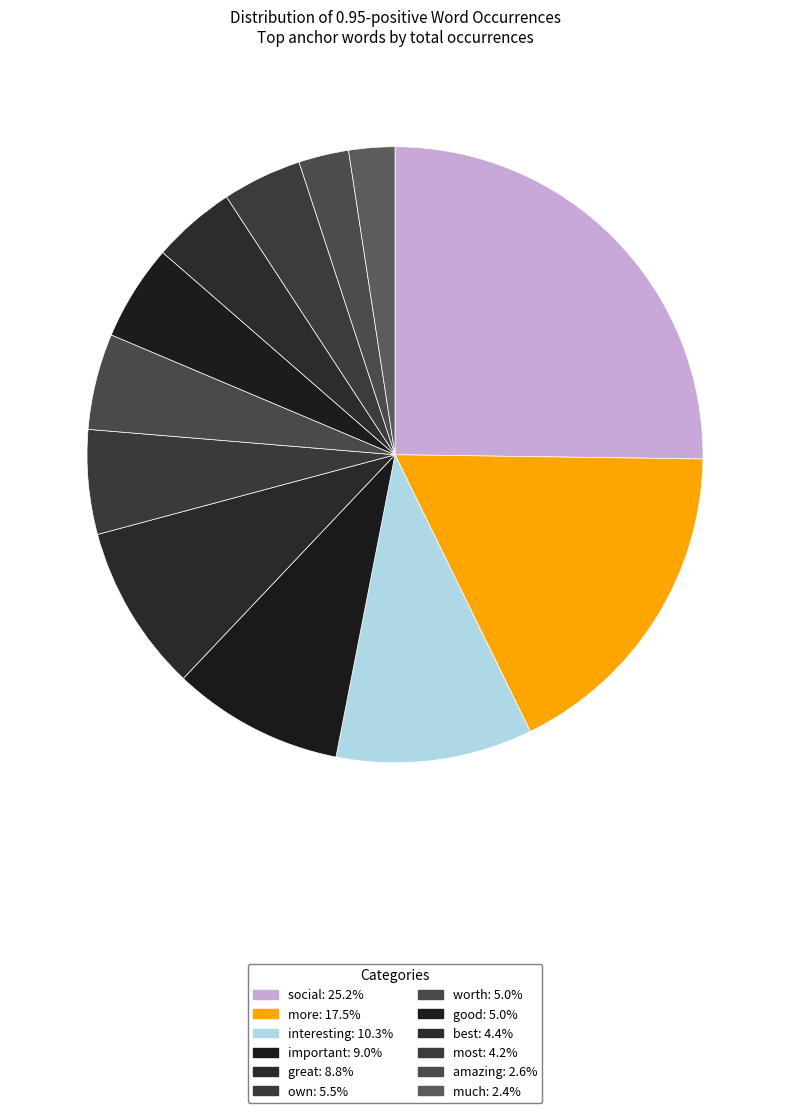

To the nearest percent, what portion does important represent?

9%